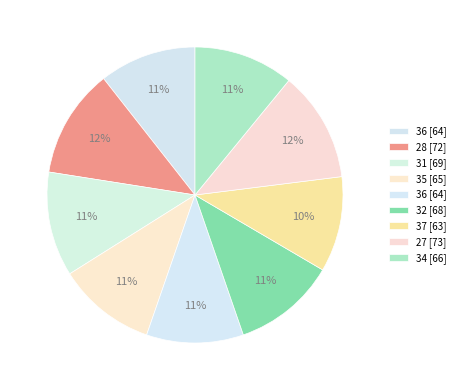

Rank the categories by value from highest to lowest.

27, 28, 31, 32, 34, 35, 36, 36, 37